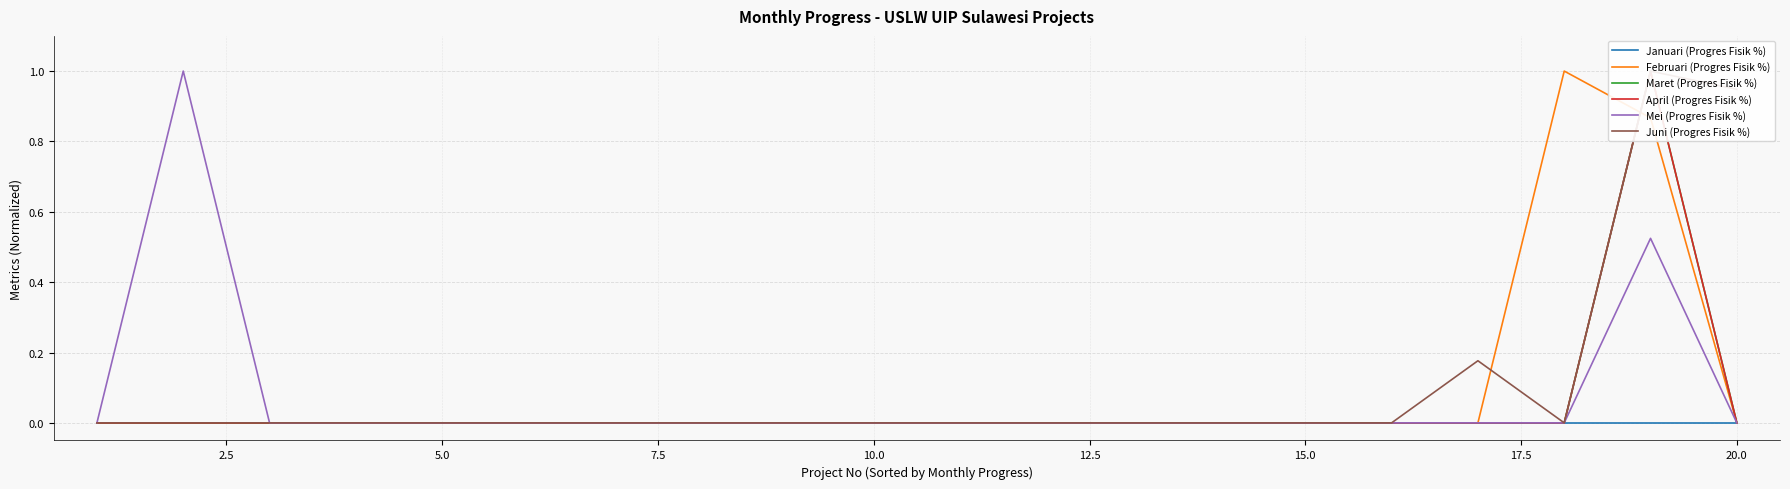

How many lines are shown in the chart?

6